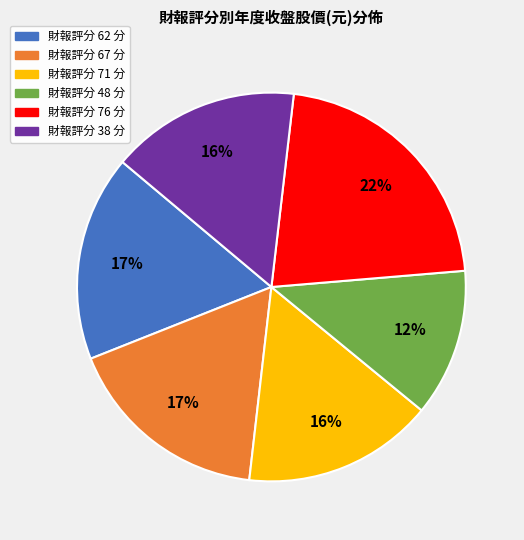

Is there any slice that represents more than half of the pie?

No